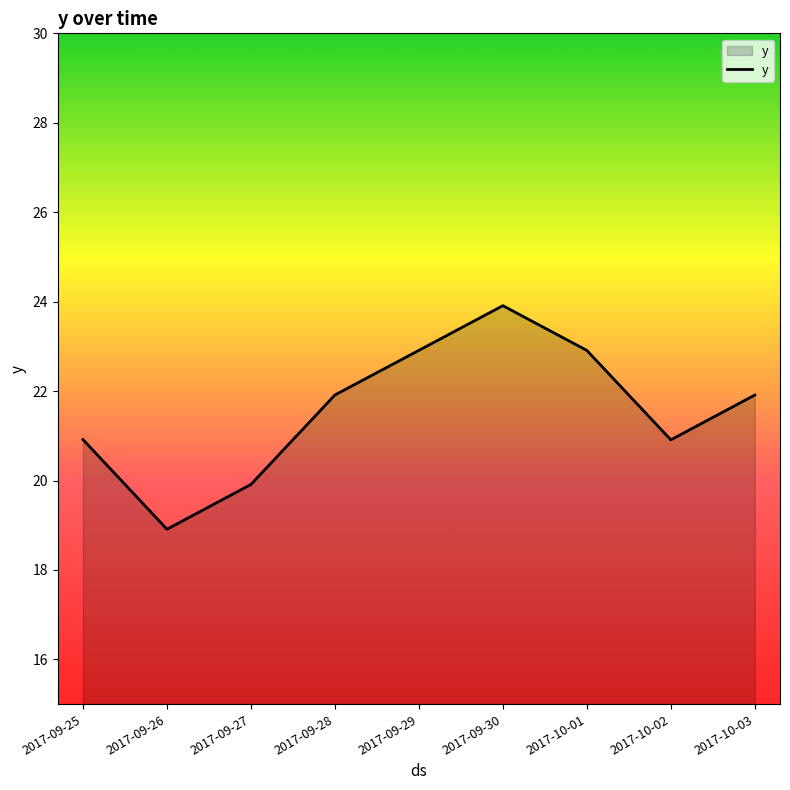

Where does the data first go above 21?

2017-09-28